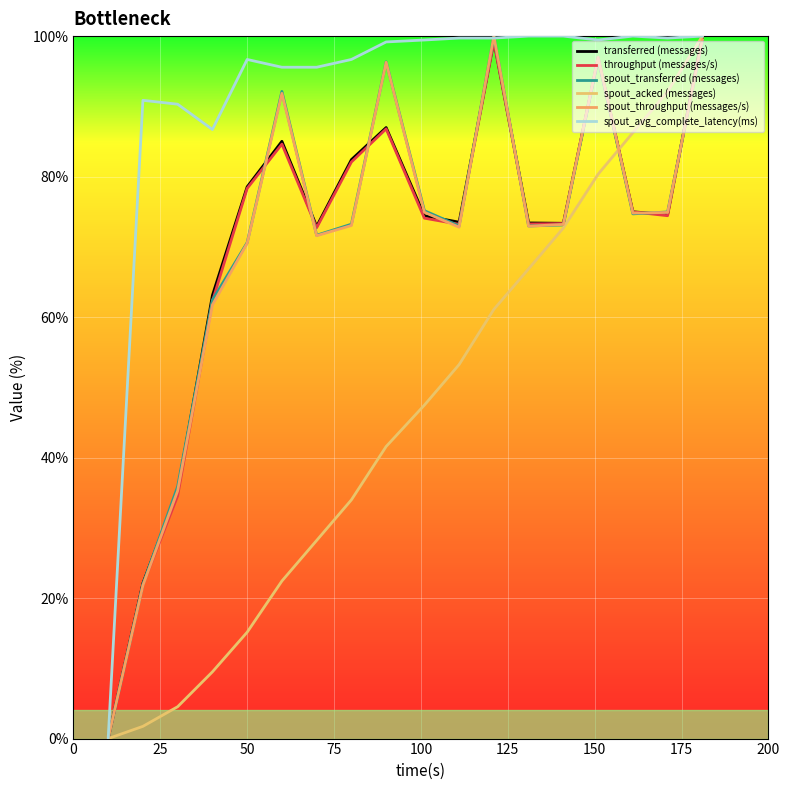

What is the average value of the transferred (messages) series?

70.4